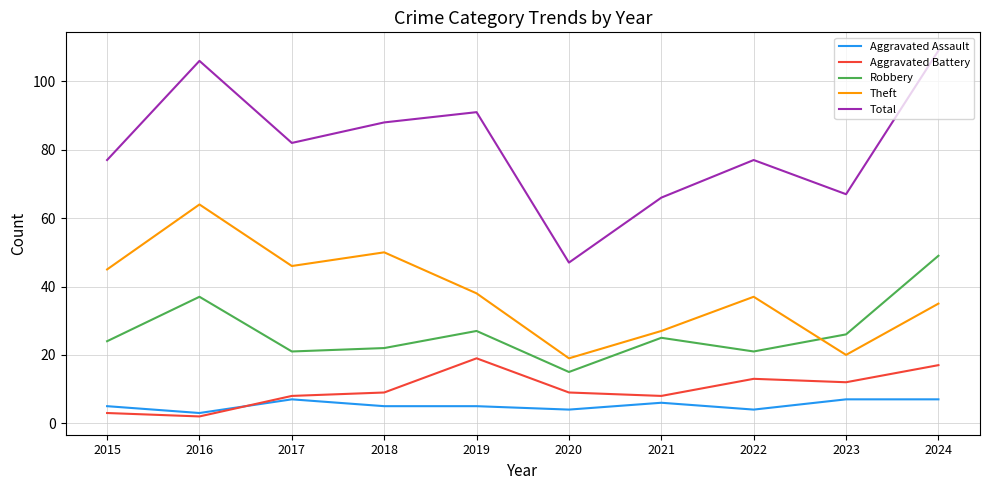

Rank the series at 2023 from lowest to highest value.

Aggravated Assault, Aggravated Battery, Theft, Robbery, Total